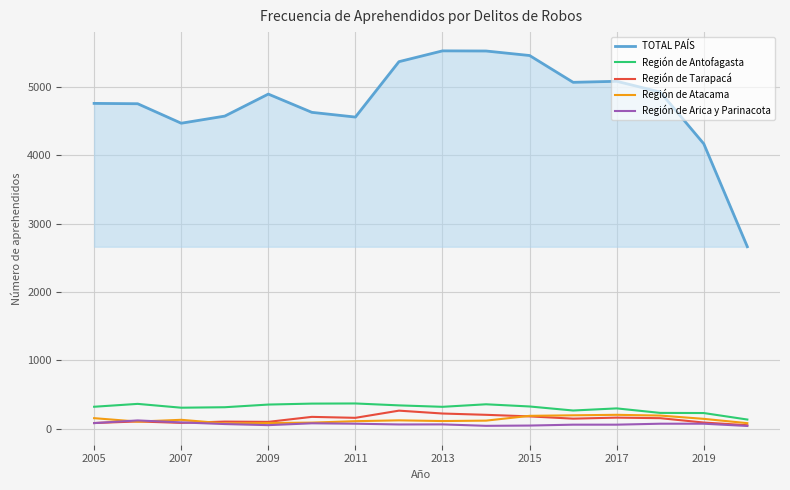

True or false: TOTAL PAÍS and Región de Antofagasta intersect in this chart.

False